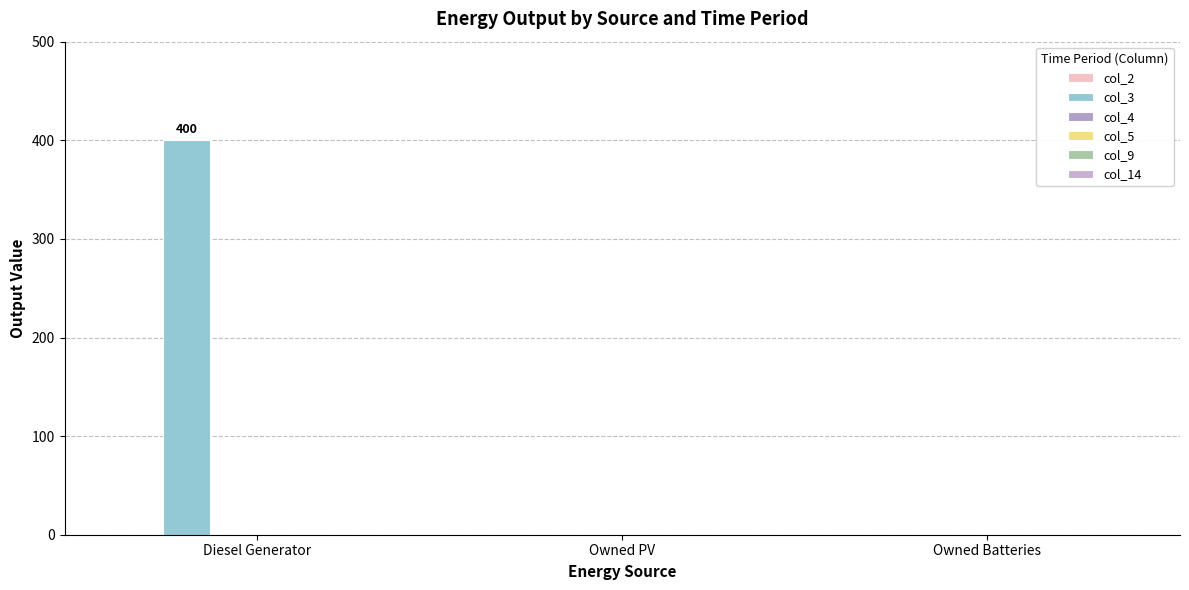

Are the bars horizontal?

No